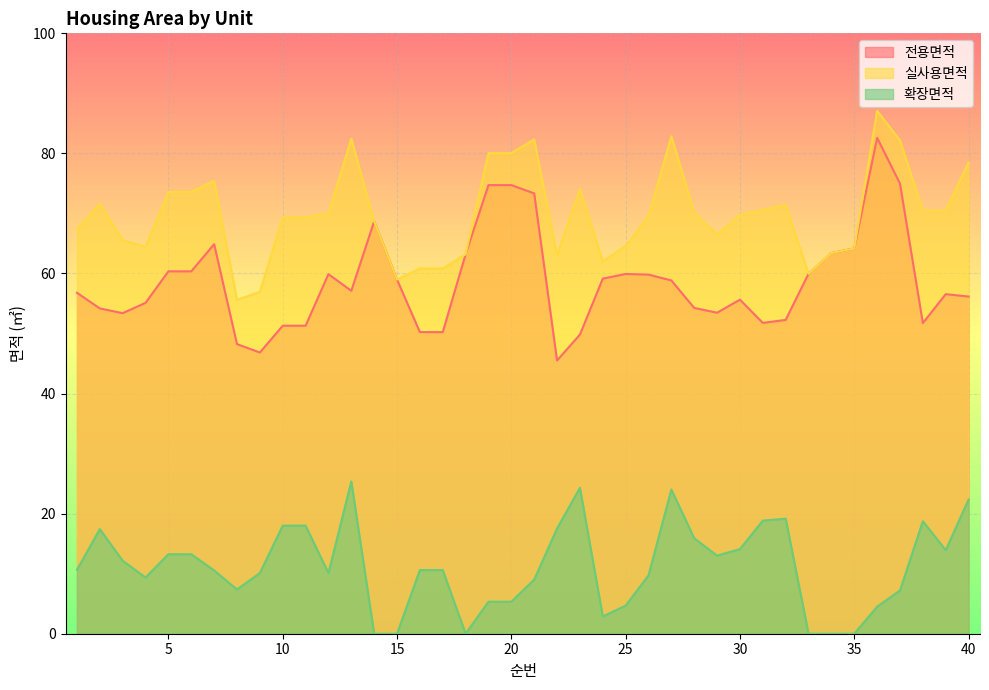

What is the approximate value of 실사용면적 at 24?

62.0